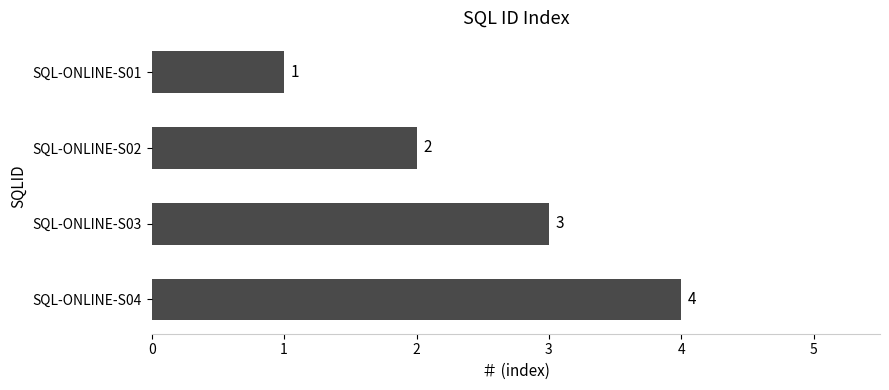

Rank the categories by value from highest to lowest.

SQL-ONLINE-S04, SQL-ONLINE-S03, SQL-ONLINE-S02, SQL-ONLINE-S01